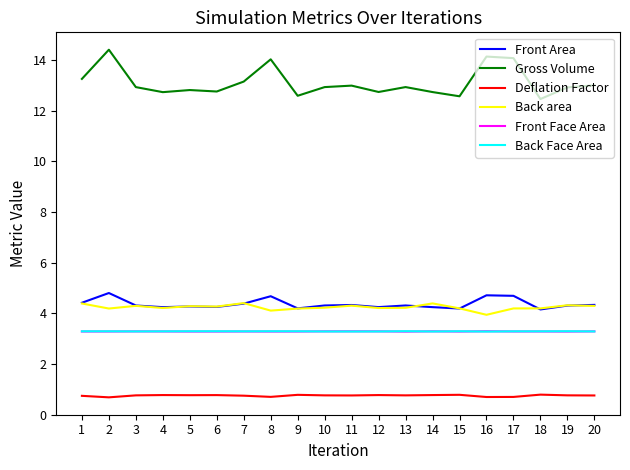

At which category does Front Area reach its first local peak?

2